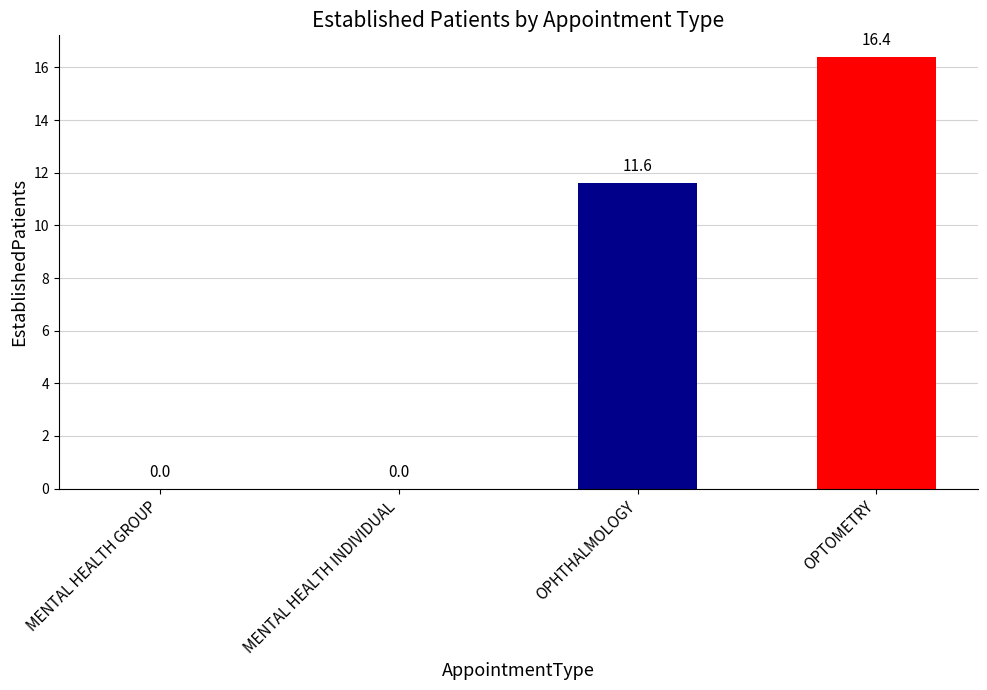

What is the greatest value displayed?

16.4